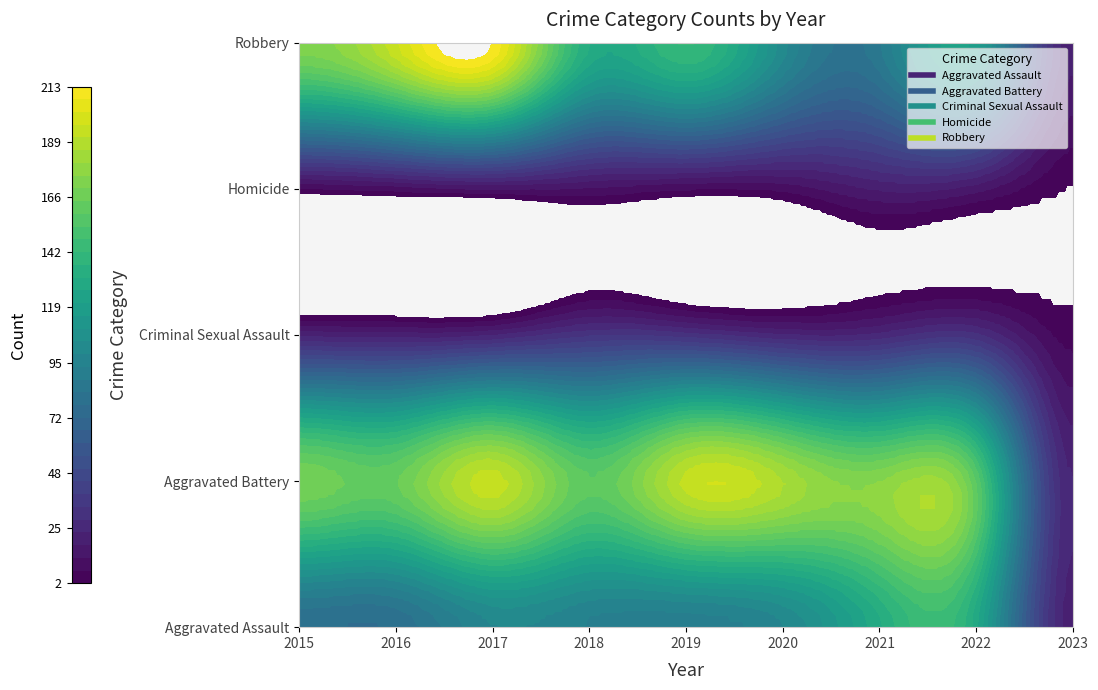

The Criminal Sexual Assault series shows 21 at 2015. True or false?

True